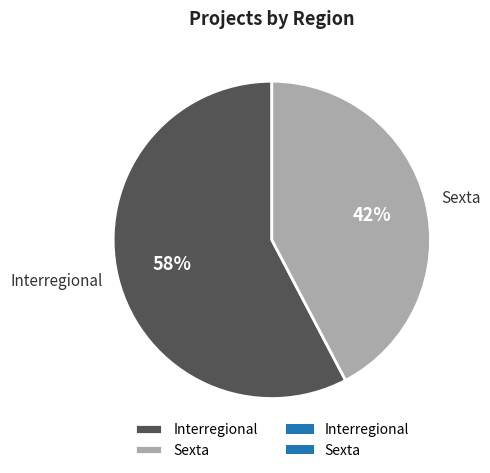

What is the ratio of the value at Interregional to the value at Sexta?

1.4